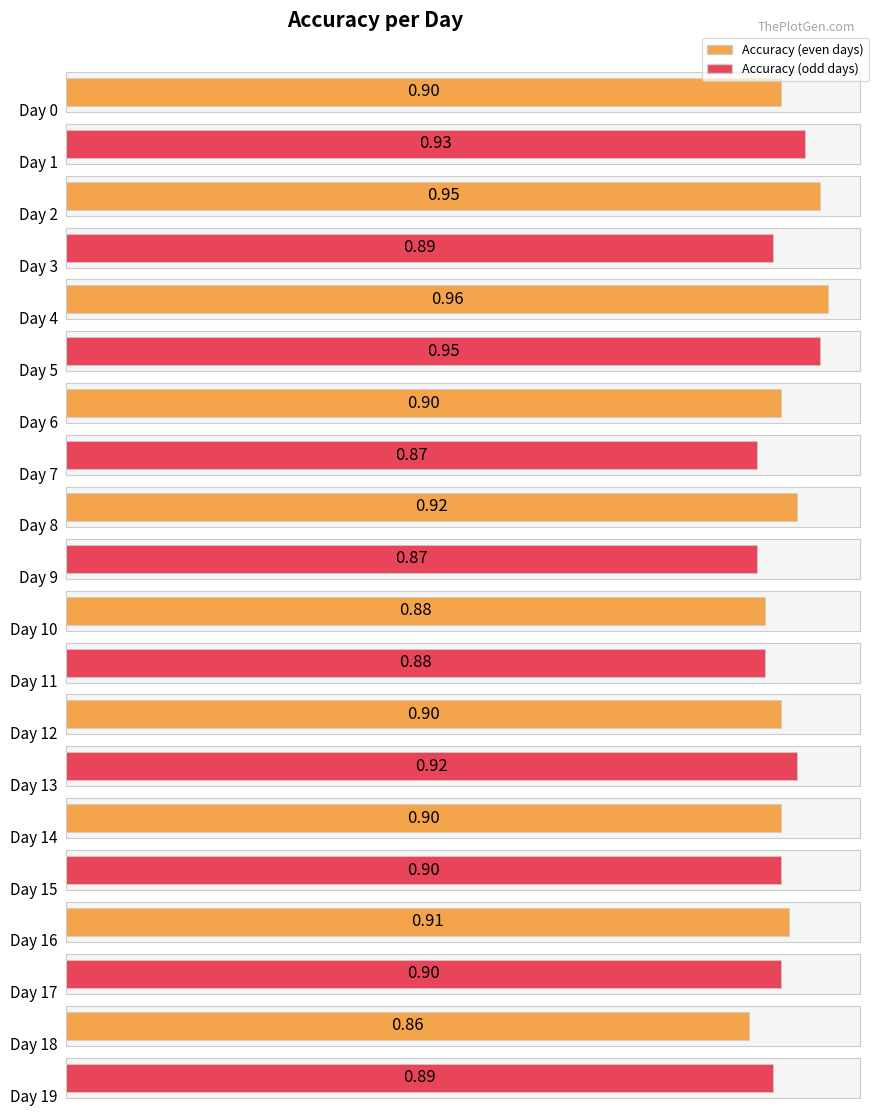

The value at Day 2 is 1.7. True or false?

False